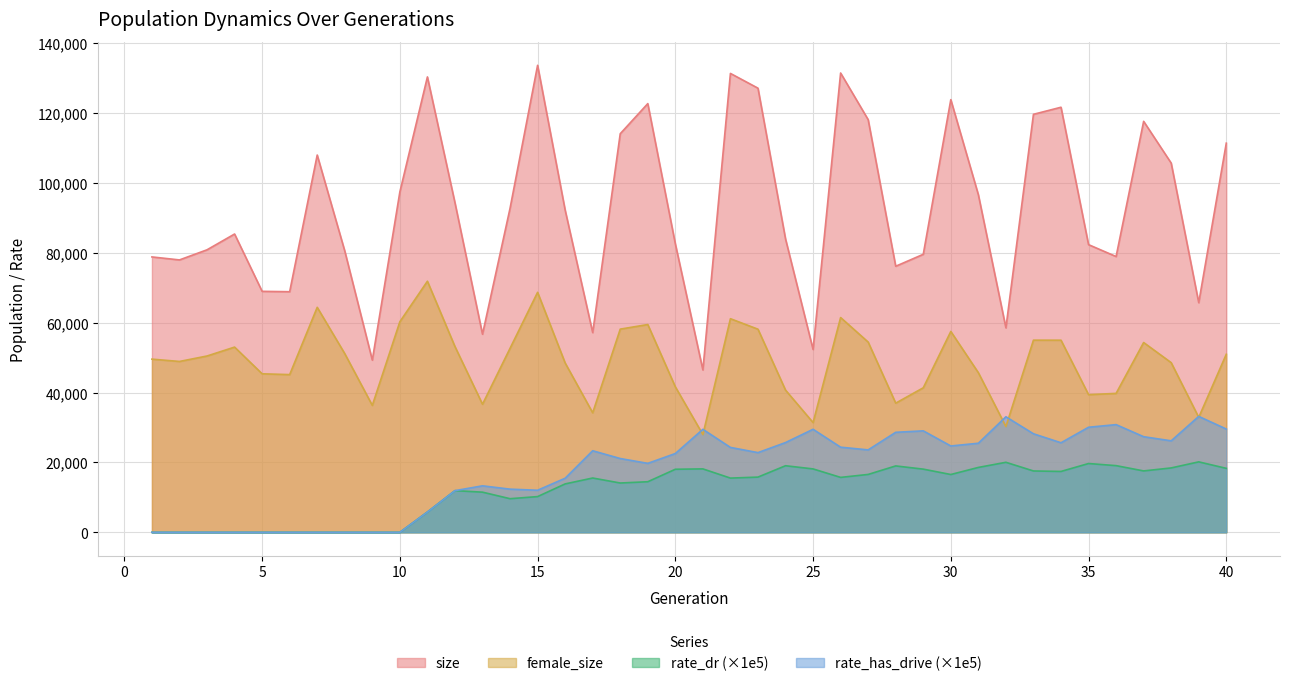

What is the total value across all series at 20?

164837.2